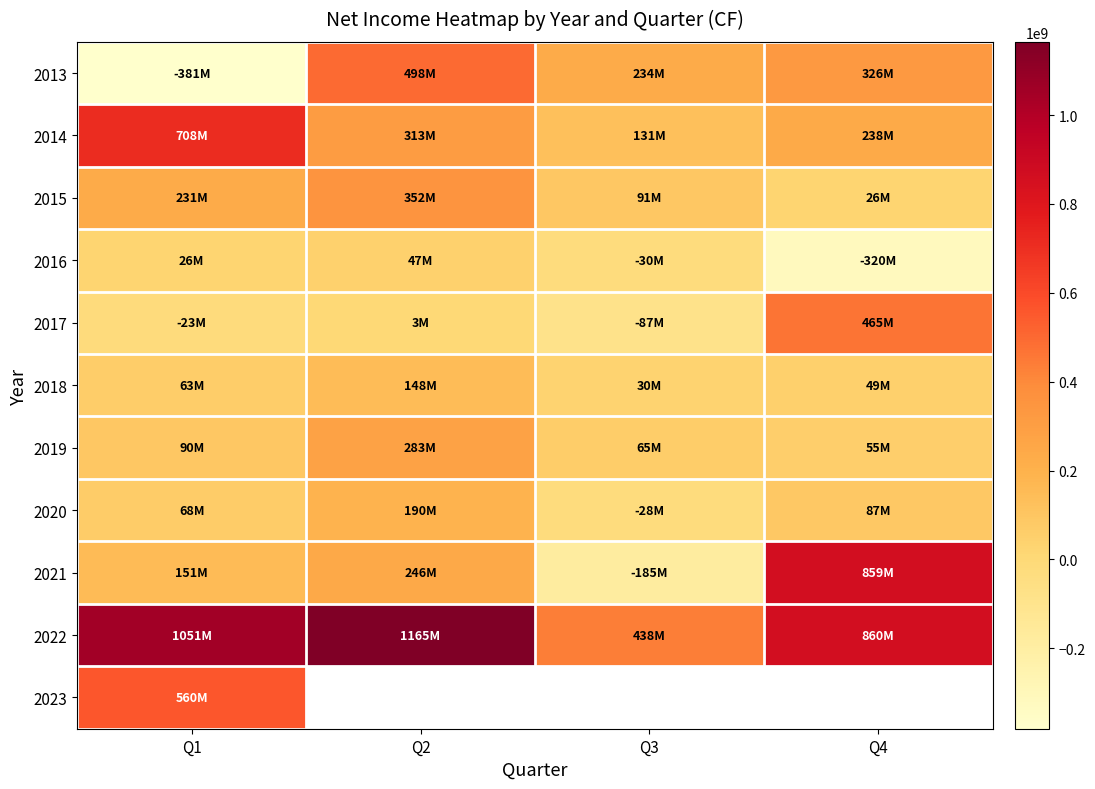

What is the difference between the 2015 values at Q3 and Q4?

64400000.0